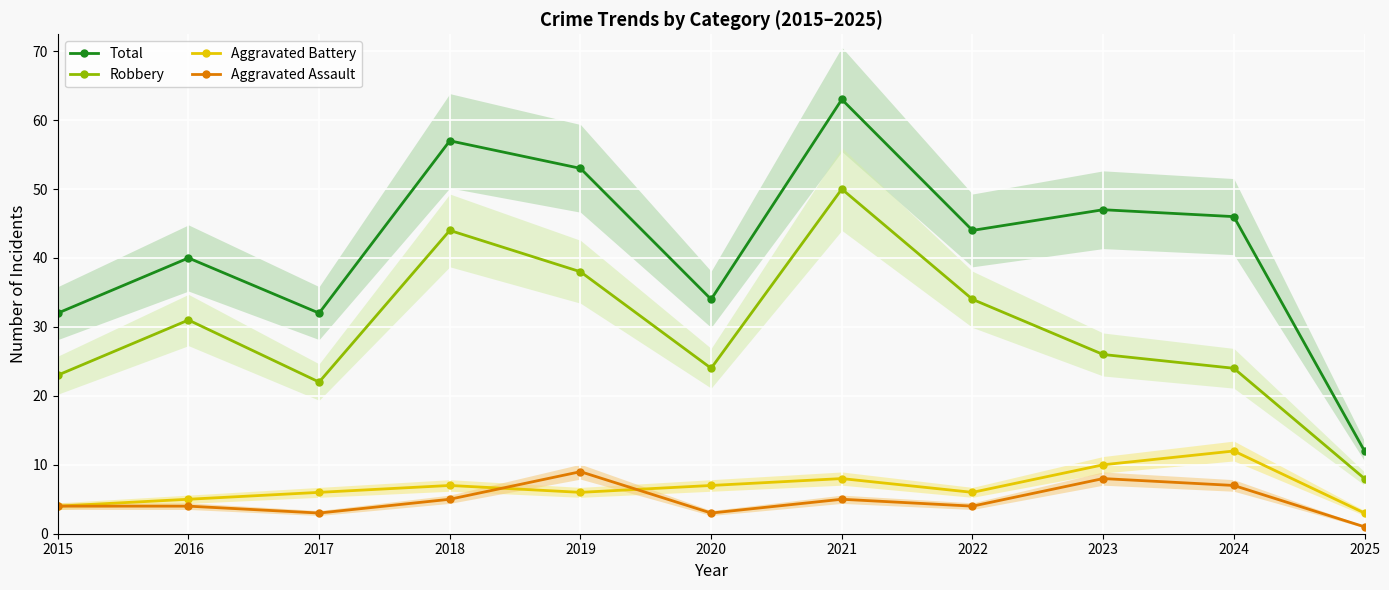

True or false: Robbery has a value of 24 at 2021.

False